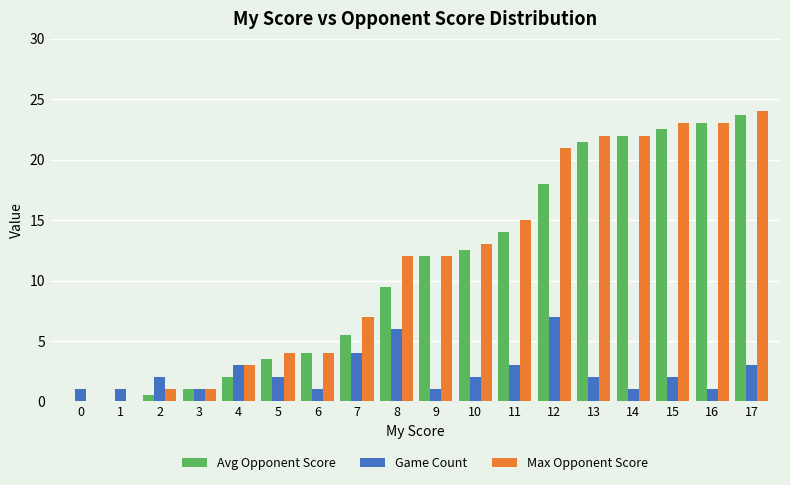

Between 0 and 12, which series saw the biggest shift?

Max Opponent Score